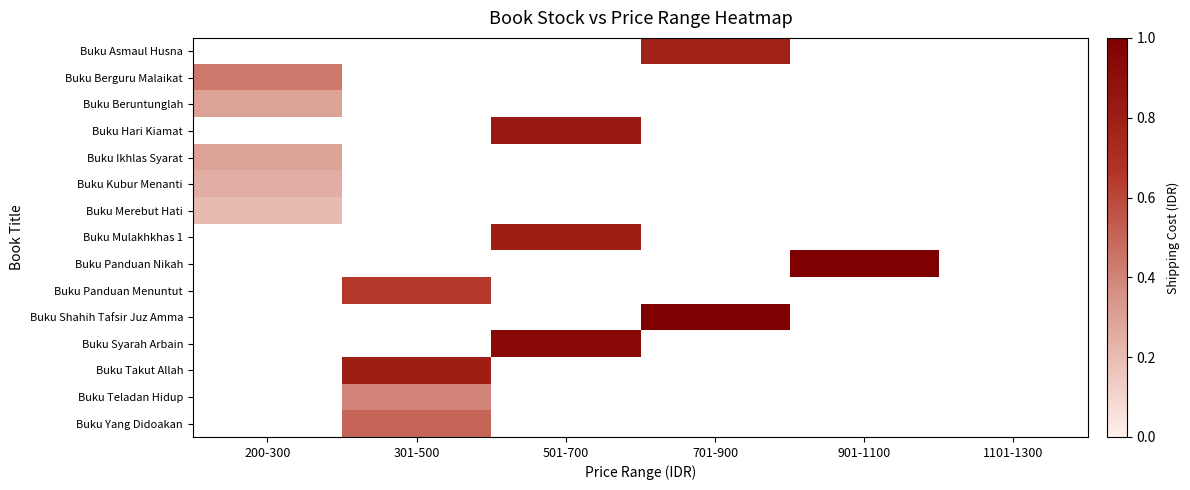

What is the highest value of the Buku Merebut Hati series?

0.2